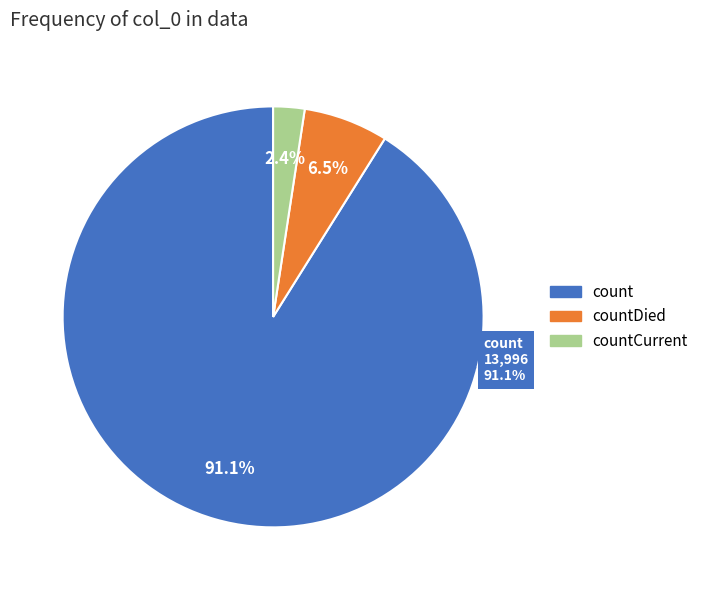

Which slice is the largest?

count